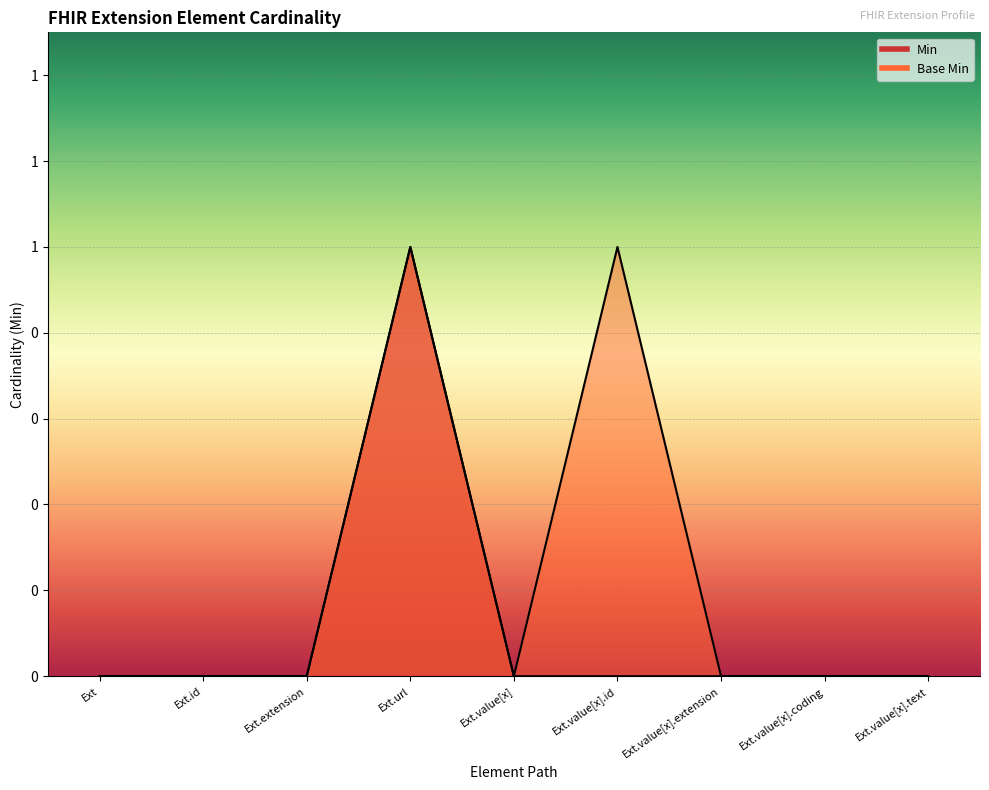

Which has a higher value, Ext or Ext.value[x]?

Ext